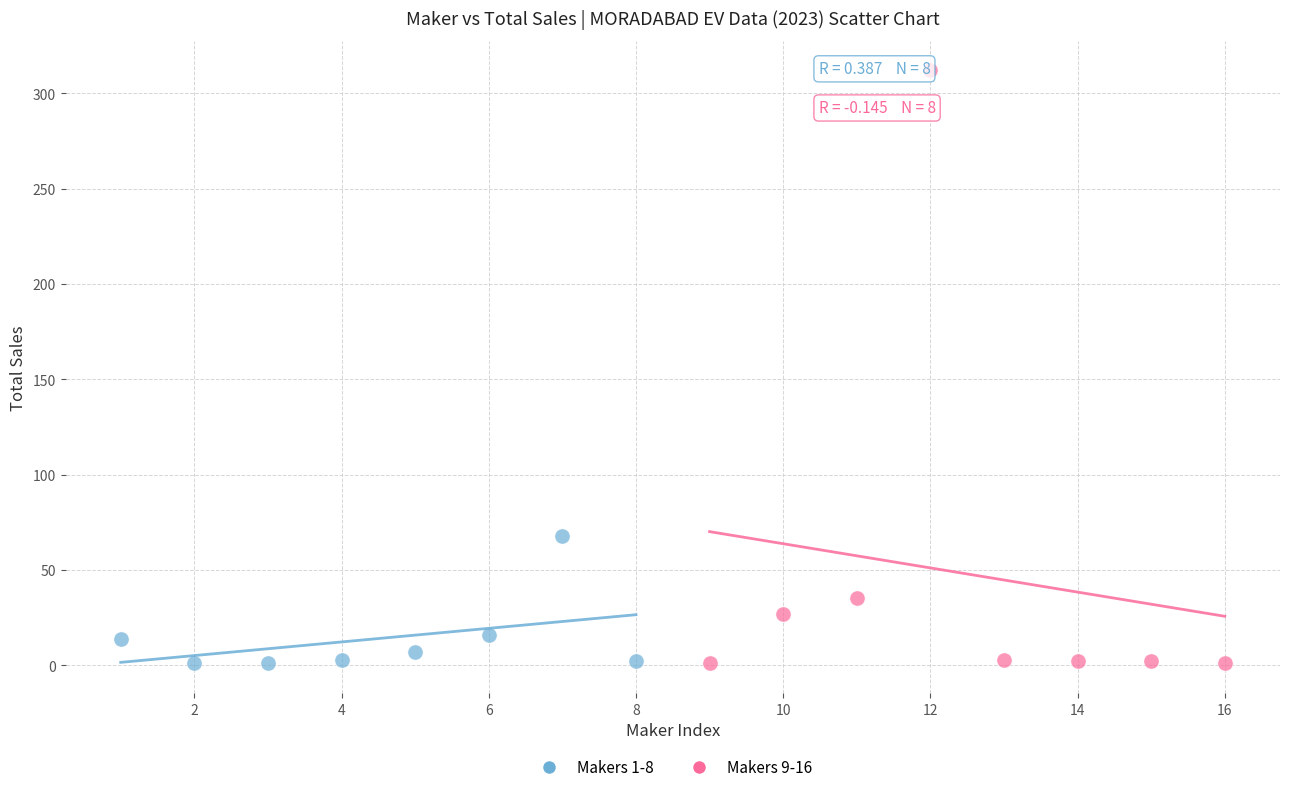

Which series reaches the maximum Y coordinate?

Makers 9-16